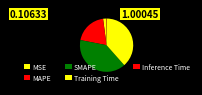

True or false: SMAPE accounts for 30% of the total.

False